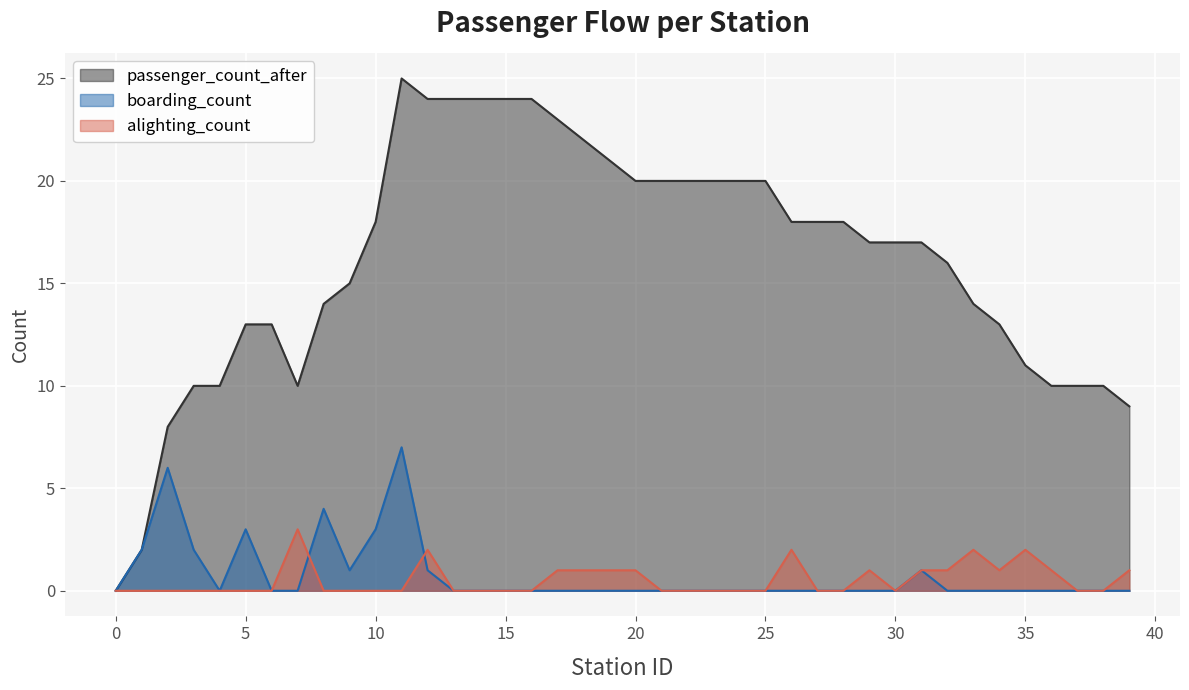

Does the chart display data point markers on the line(s)?

No